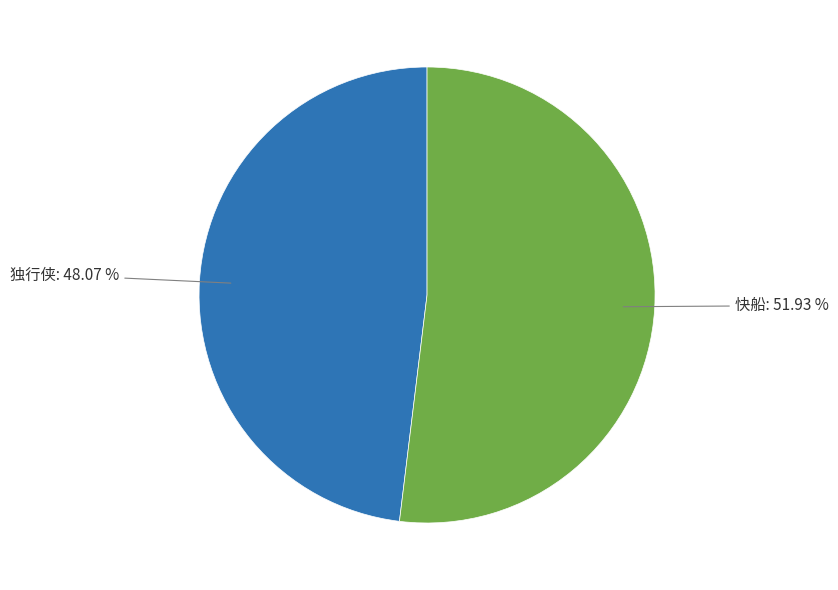

Rank the categories by value from lowest to highest.

独行侠, 快船